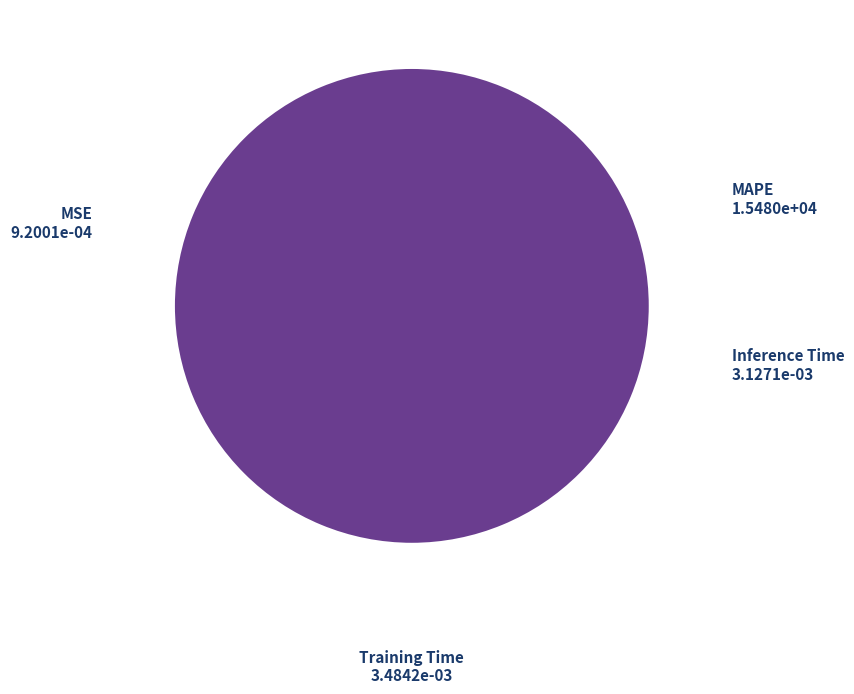

Is there any slice that represents more than half of the pie?

Yes